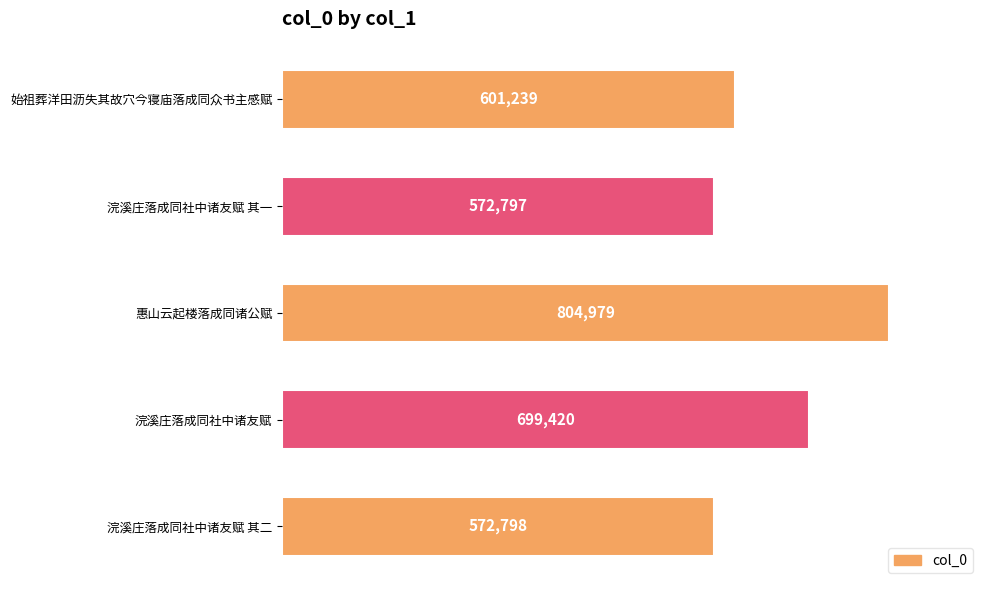

What is the minimum value shown in the chart?

572797